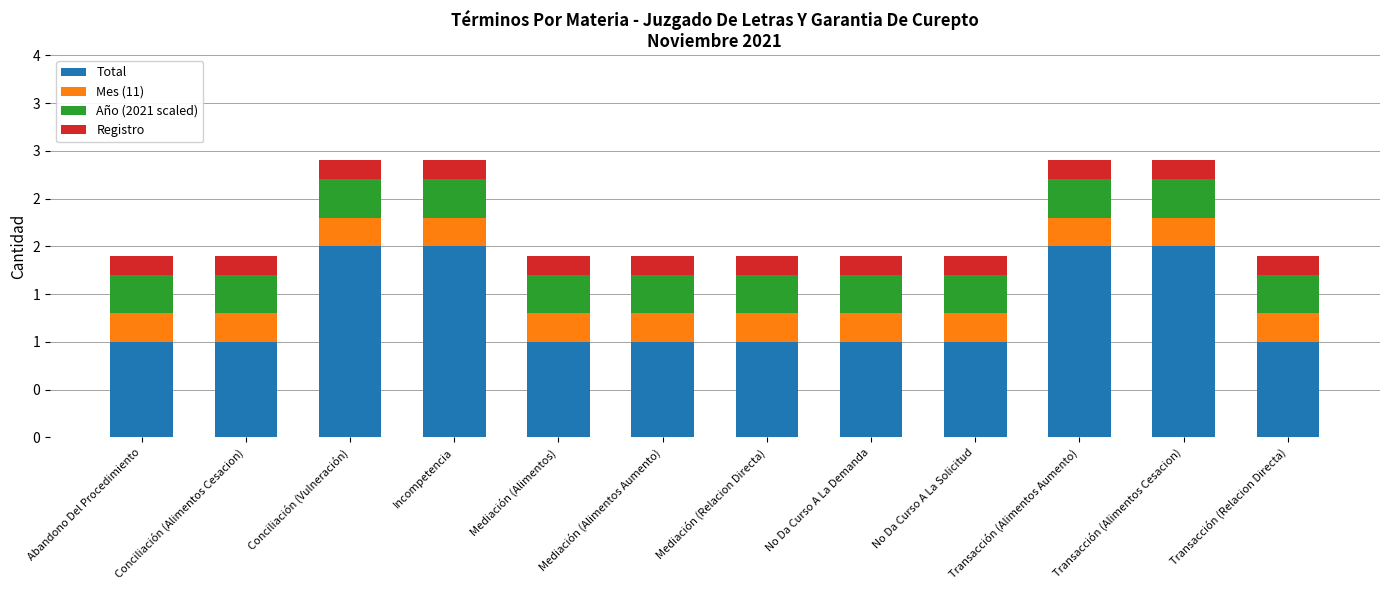

Does the chart contain any negative values?

No